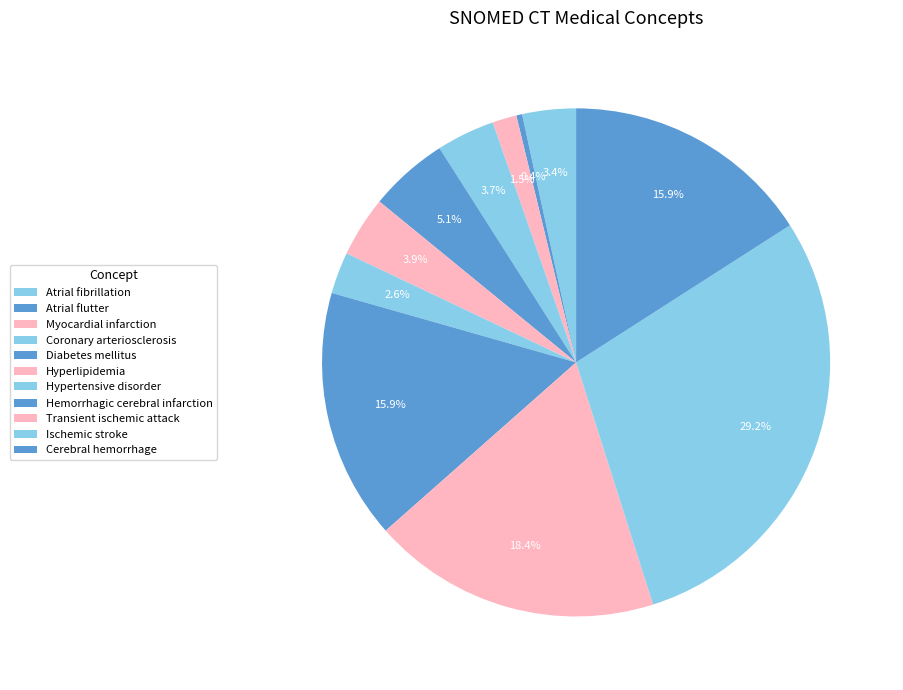

Combined, what portion of the pie is Coronary arteriosclerosis and Hypertensive disorder?

6.4%